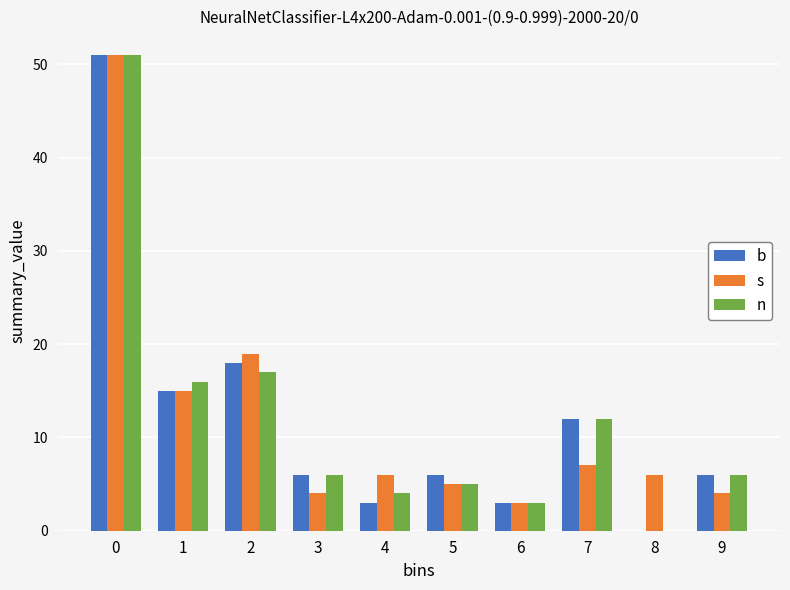

Reading left to right, transcribe all the data shown in this chart.

b: 0=51	1=15	2=18	3=6	4=3	5=6	6=3	7=12	8=0	9=6
s: 0=51	1=15	2=19	3=4	4=6	5=5	6=3	7=7	8=6	9=4
n: 0=51	1=16	2=17	3=6	4=4	5=5	6=3	7=12	8=0	9=6